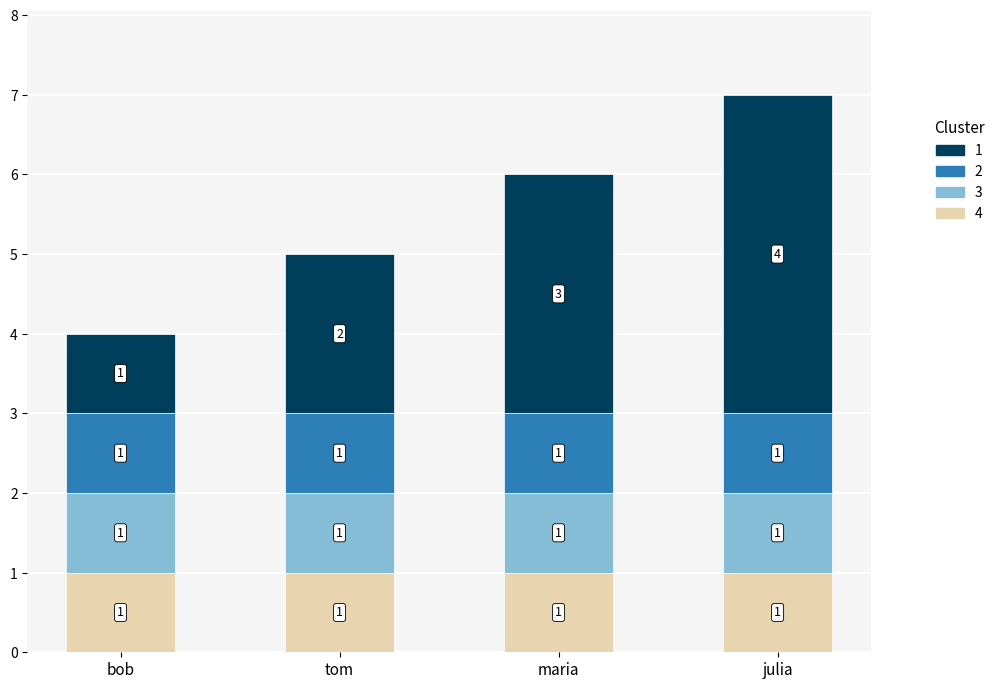

At which category is the sum across all series the highest?

julia